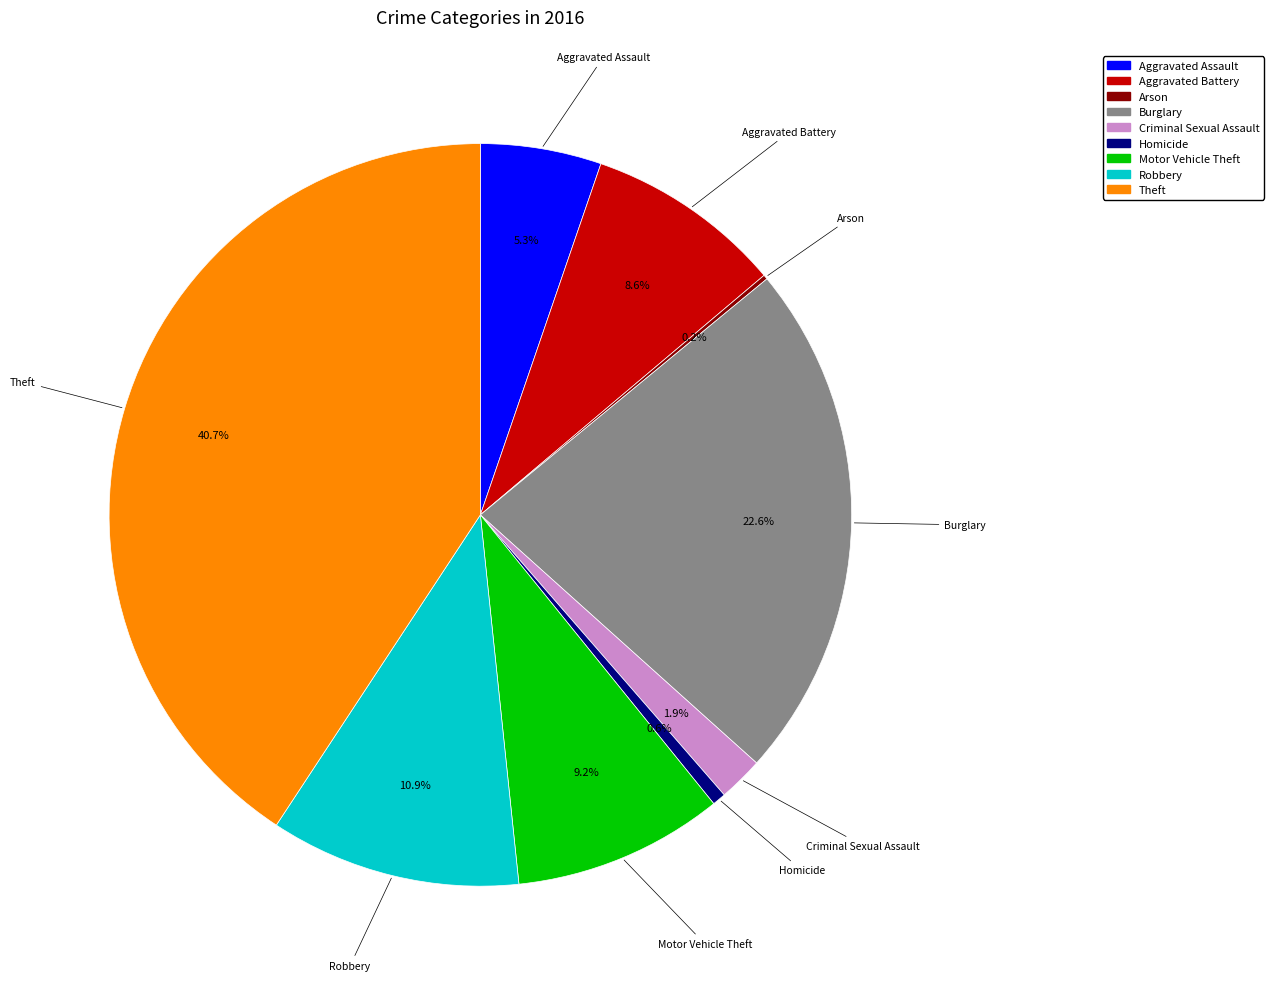

To the nearest percent, what percentage of the pie is Robbery?

11%